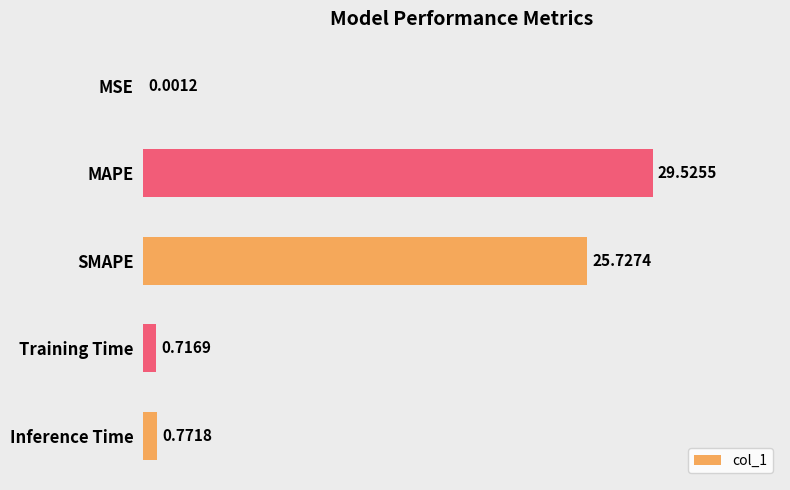

What is the sum of the values at SMAPE and MAPE?

55.3